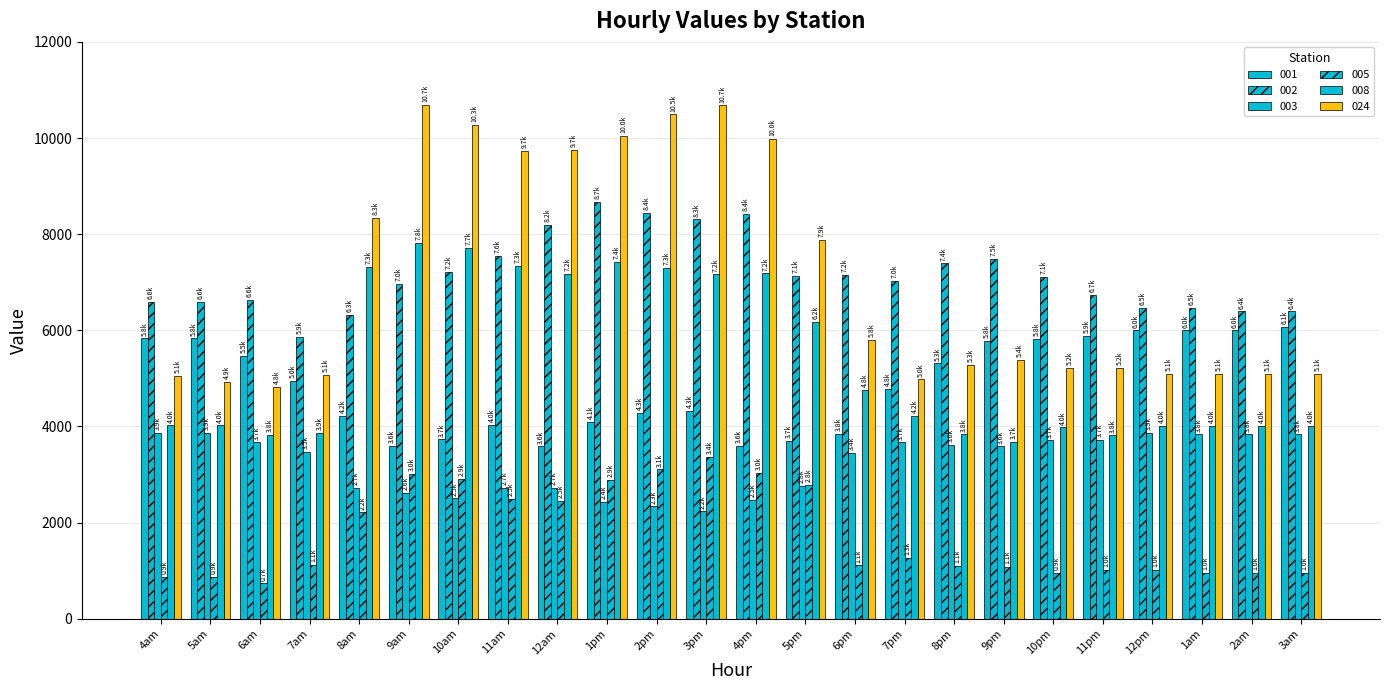

What is the total value across all series at 10pm?

26786.3